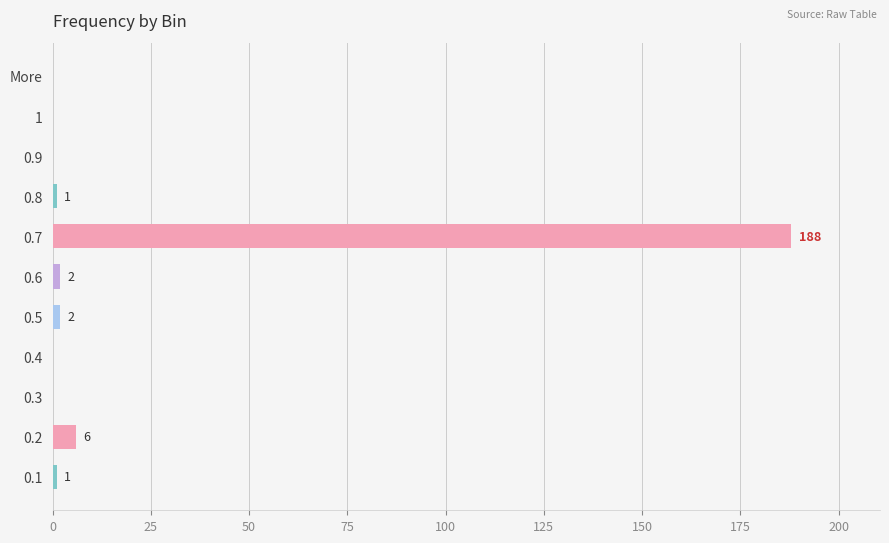

What is the greatest value displayed?

188